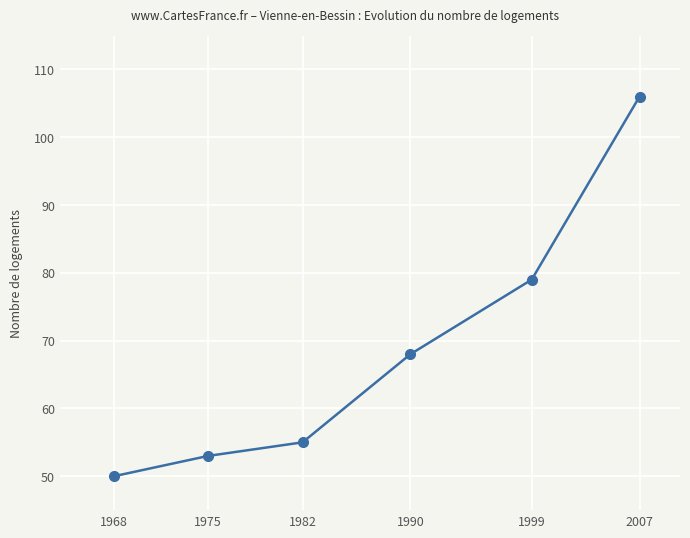

What is the difference between the maximum and minimum values?

56